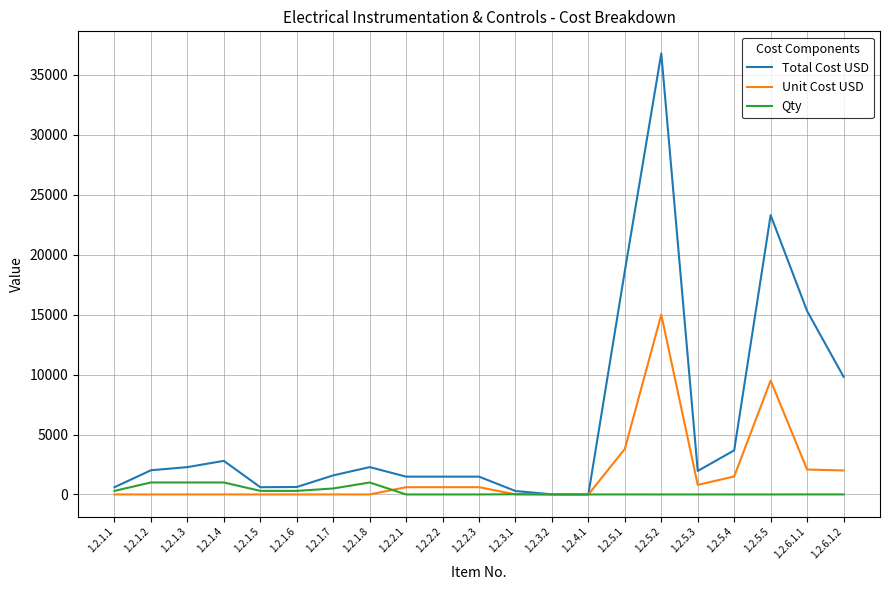

Which label corresponds to the largest value in the chart?

1.2.5.2